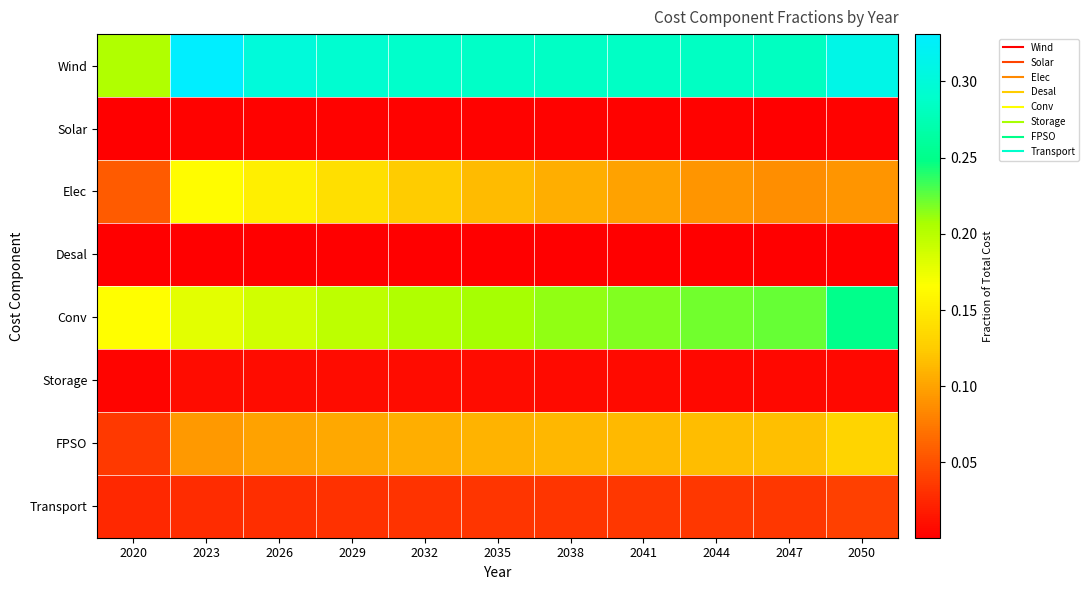

Reading left to right, list all the values displayed in this chart.

Wind: 2020=0.2	2023=0.3	2026=0.3	2029=0.3	2032=0.3	2035=0.3	2038=0.3	2041=0.3	2044=0.3	2047=0.3	2050=0.3
Solar: 2020=0.0	2023=0.0	2026=0.0	2029=0.0	2032=0.0	2035=0.0	2038=0.0	2041=0.0	2044=0.0	2047=0.0	2050=0.0
Elec: 2020=0.1	2023=0.2	2026=0.2	2029=0.1	2032=0.1	2035=0.1	2038=0.1	2041=0.1	2044=0.1	2047=0.1	2050=0.1
Desal: 2020=0.0	2023=0.0	2026=0.0	2029=0.0	2032=0.0	2035=0.0	2038=0.0	2041=0.0	2044=0.0	2047=0.0	2050=0.0
Conv: 2020=0.2	2023=0.2	2026=0.2	2029=0.2	2032=0.2	2035=0.2	2038=0.2	2041=0.2	2044=0.2	2047=0.2	2050=0.2
Storage: 2020=0.0	2023=0.0	2026=0.0	2029=0.0	2032=0.0	2035=0.0	2038=0.0	2041=0.0	2044=0.0	2047=0.0	2050=0.0
FPSO: 2020=0.0	2023=0.1	2026=0.1	2029=0.1	2032=0.1	2035=0.1	2038=0.1	2041=0.1	2044=0.1	2047=0.1	2050=0.1
Transport: 2020=0.0	2023=0.0	2026=0.0	2029=0.0	2032=0.0	2035=0.0	2038=0.0	2041=0.0	2044=0.0	2047=0.0	2050=0.0